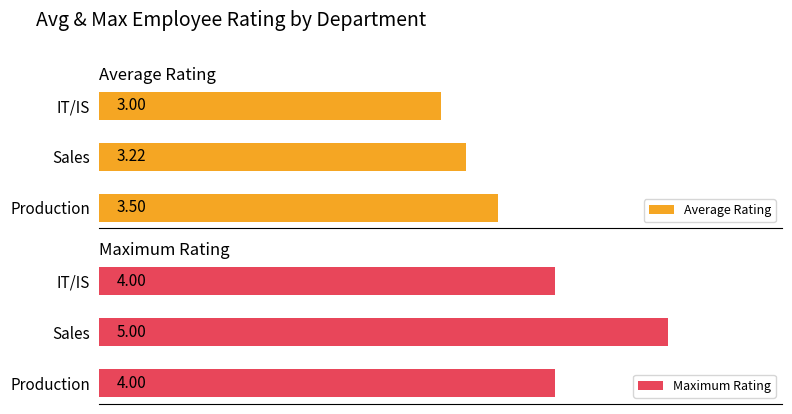

How many bars are there in each group?

2